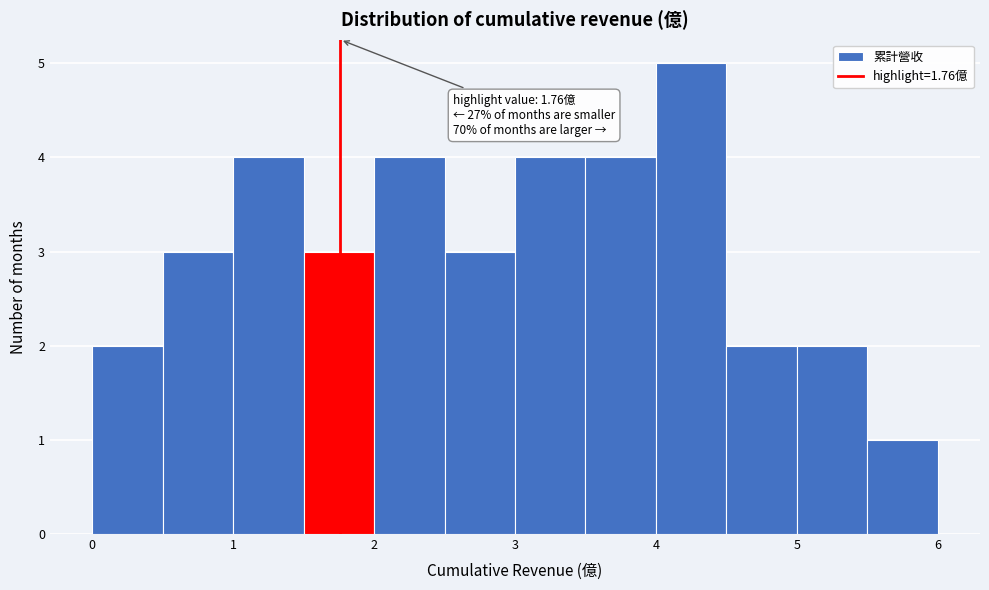

Which range on the x-axis has the tallest bar?

4.0 to 4.5